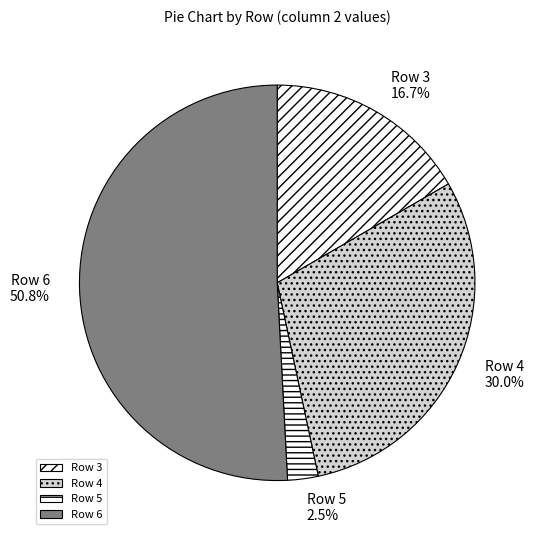

How many slices are in this pie chart?

4